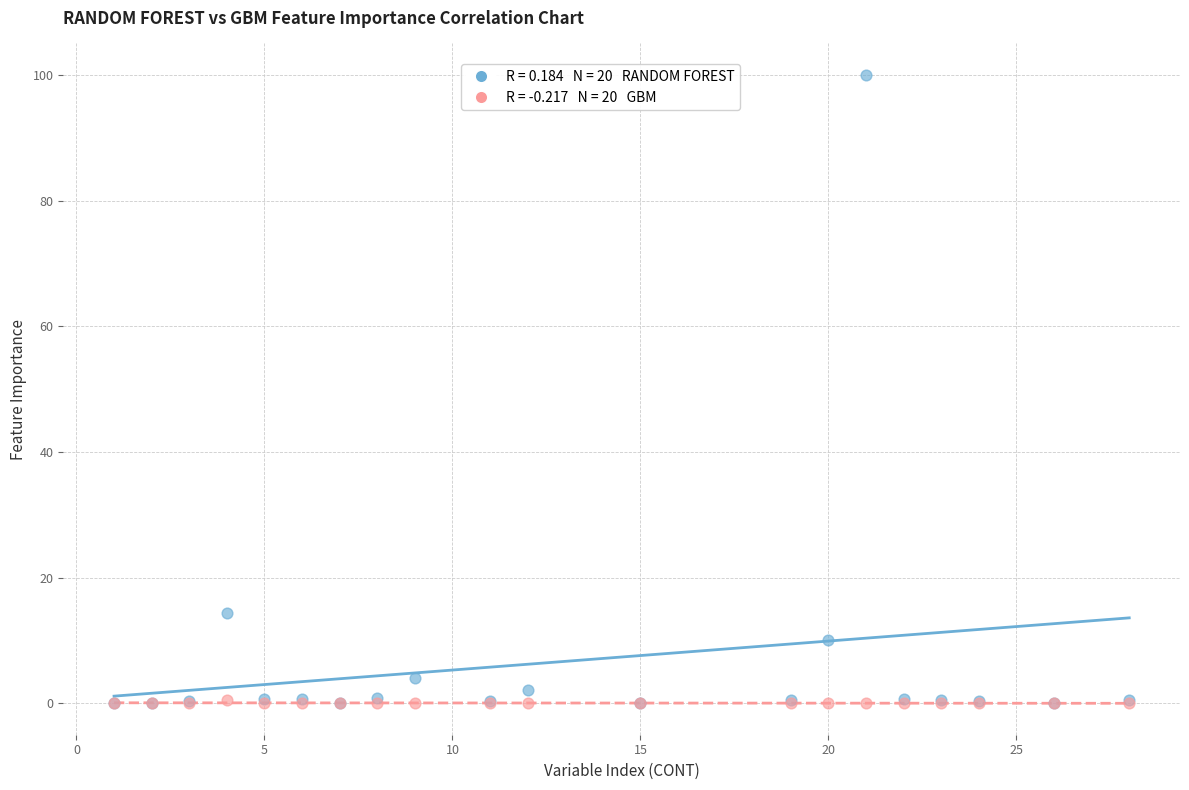

Across all series, what Y value is closest to 50?

14.4